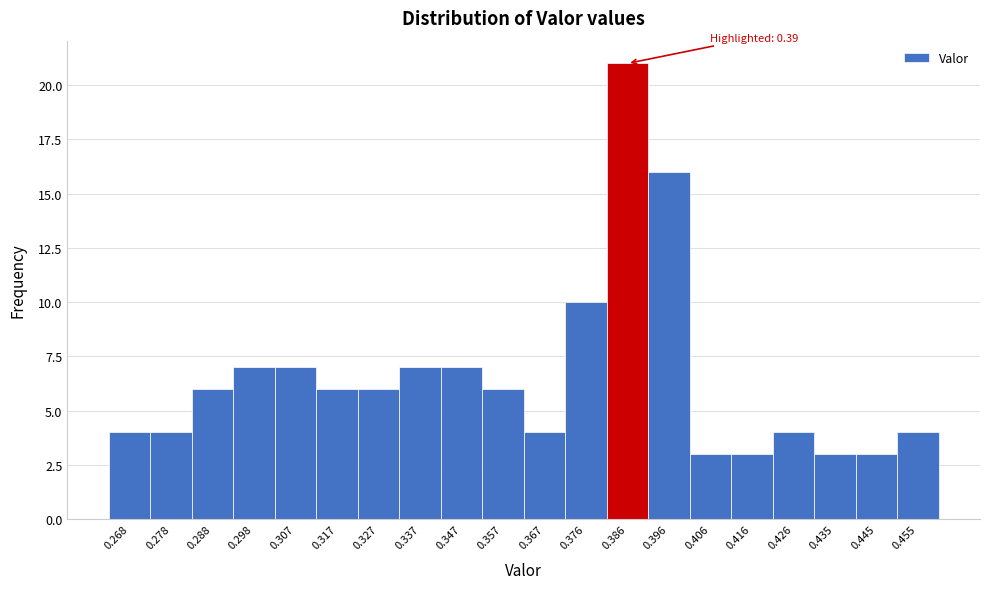

Reading left to right, extract all data points from this chart.

0.268=4	0.278=4	0.288=6	0.298=7	0.307=7	0.317=6	0.327=6	0.337=7	0.347=7	0.357=6	0.367=4	0.376=10	0.386=21	0.396=16	0.406=3	0.416=3	0.426=4	0.435=3	0.445=3	0.455=4